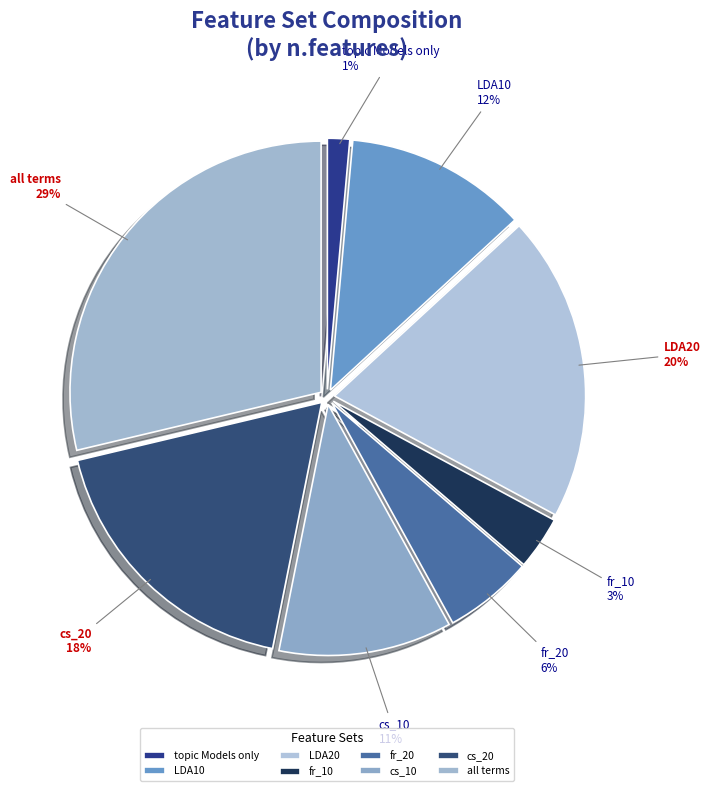

Does LDA10 represent more than half of the total?

No